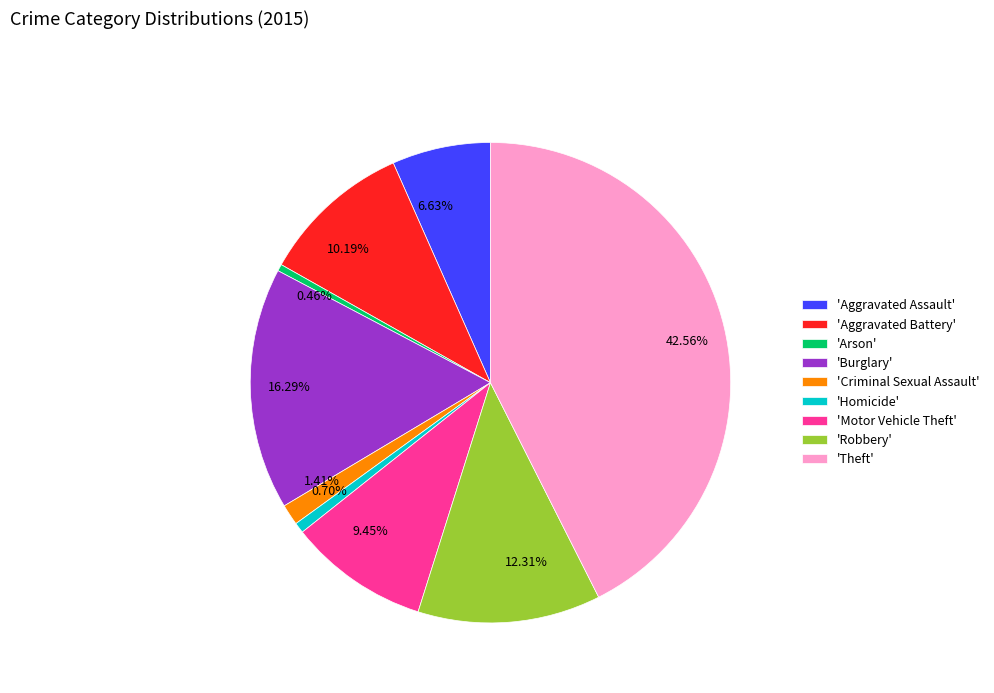

What is the ratio of the value at 1.41% to the value at 0.70%?

2.0